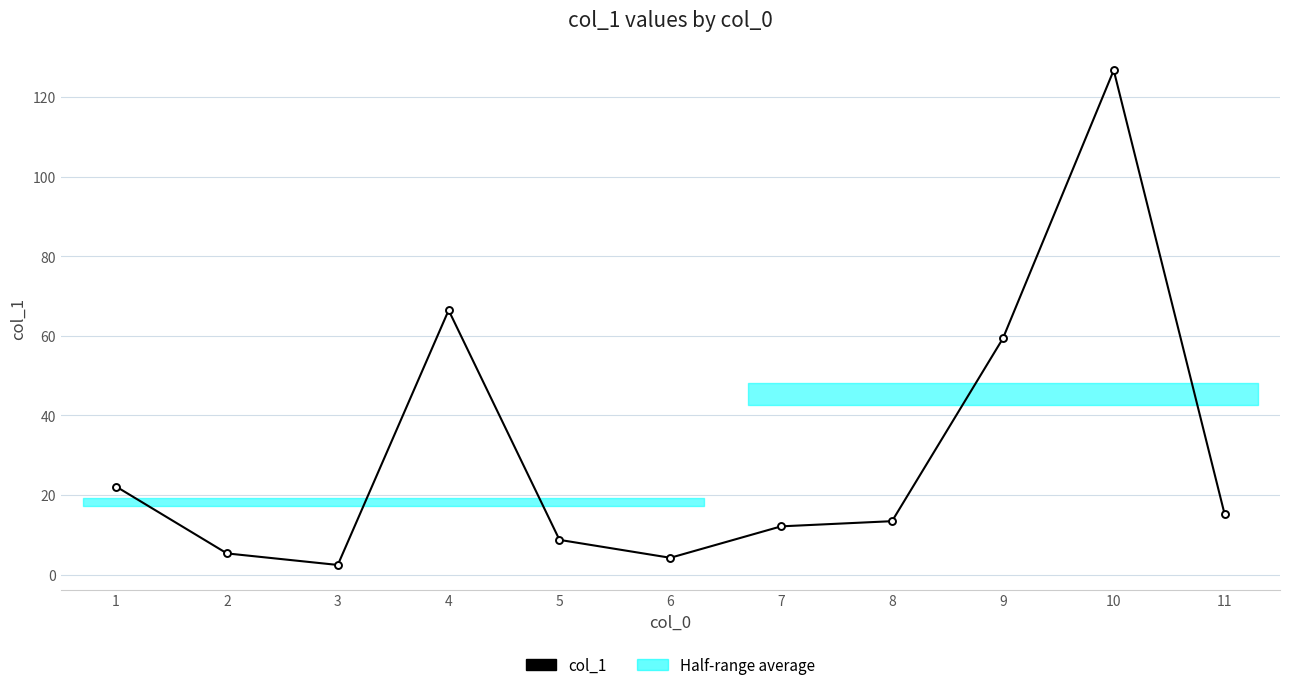

What is the smallest value displayed?

2.4